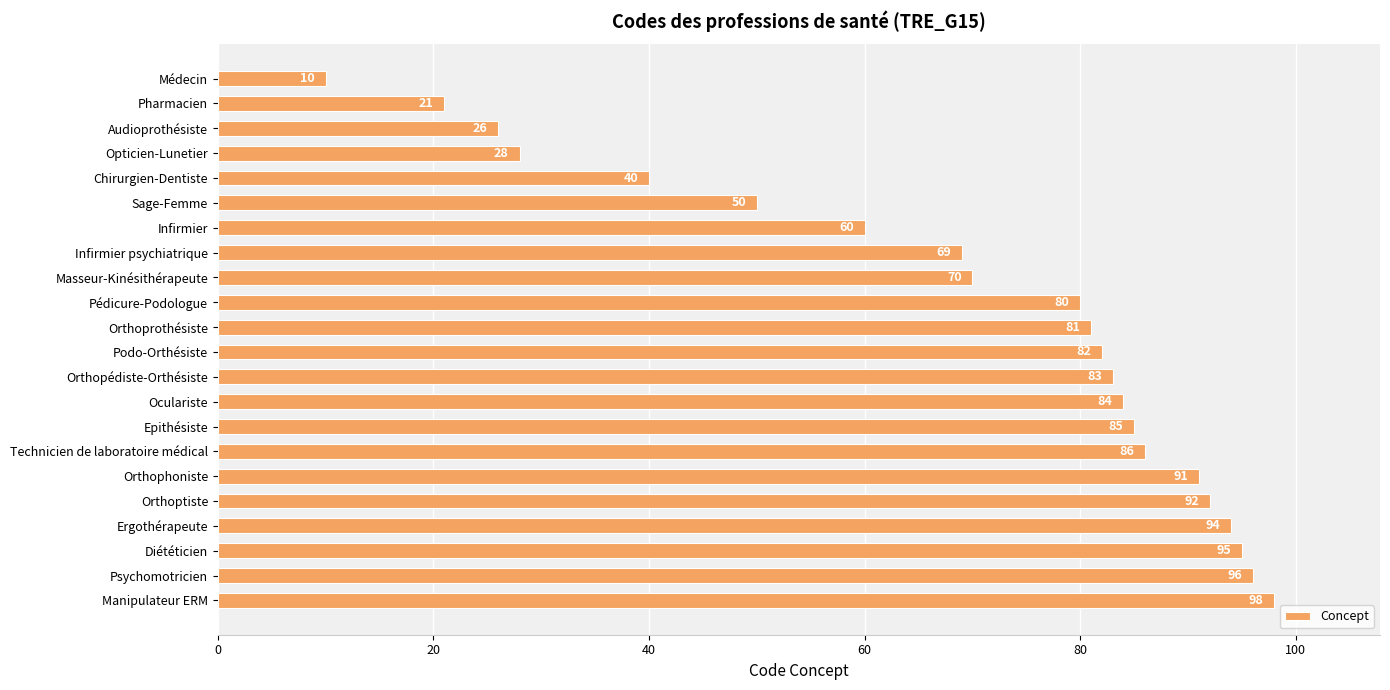

Rank the categories by value from lowest to highest.

Médecin, Pharmacien, Audioprothésiste, Opticien-Lunetier, Chirurgien-Dentiste, Sage-Femme, Infirmier, Infirmier psychiatrique, Masseur-Kinésithérapeute, Pédicure-Podologue, Orthoprothésiste, Podo-Orthésiste, Orthopédiste-Orthésiste, Oculariste, Epithésiste, Technicien de laboratoire médical, Orthophoniste, Orthoptiste, Ergothérapeute, Diététicien, Psychomotricien, Manipulateur ERM